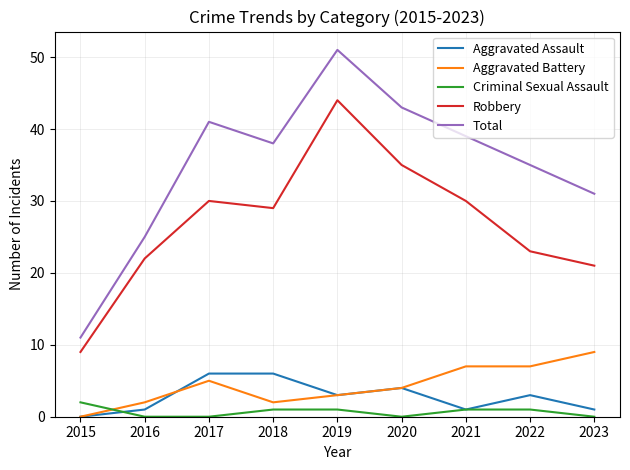

At which category is the sum across all series the highest?

2019